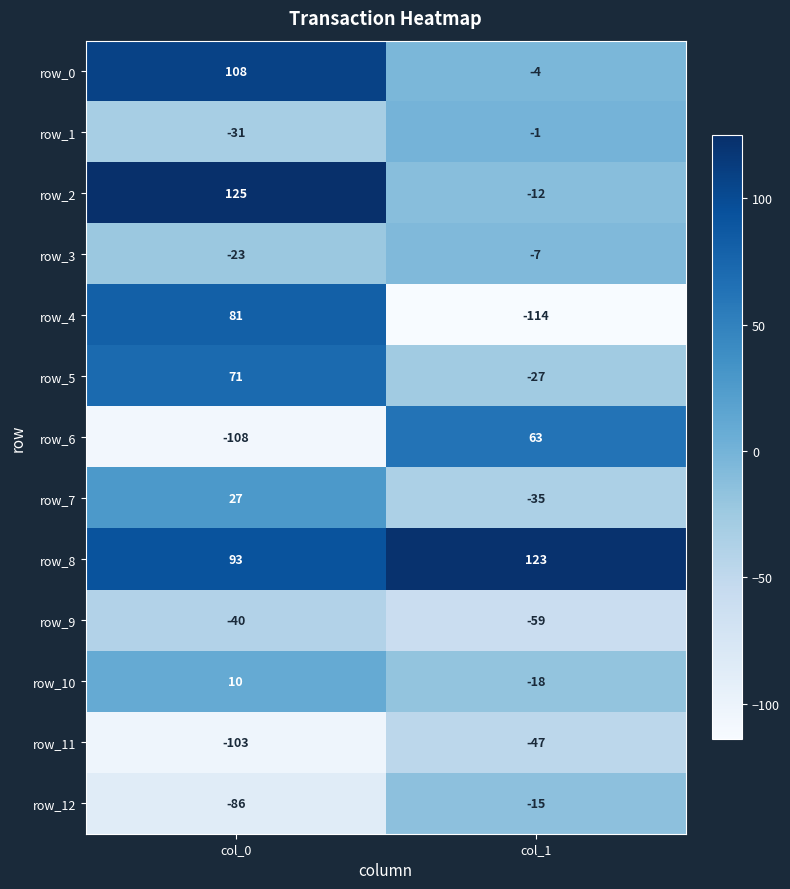

Is it true that row_9 equals -17 at col_1?

False